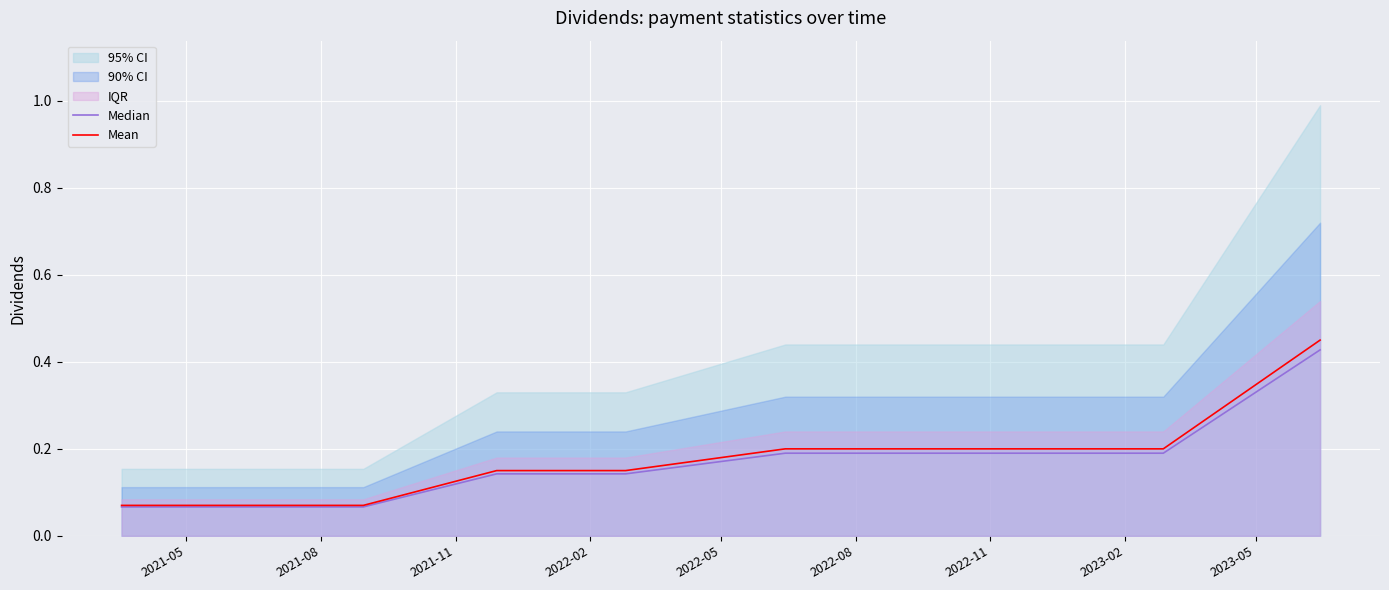

What is the maximum value for Mean?

0.5